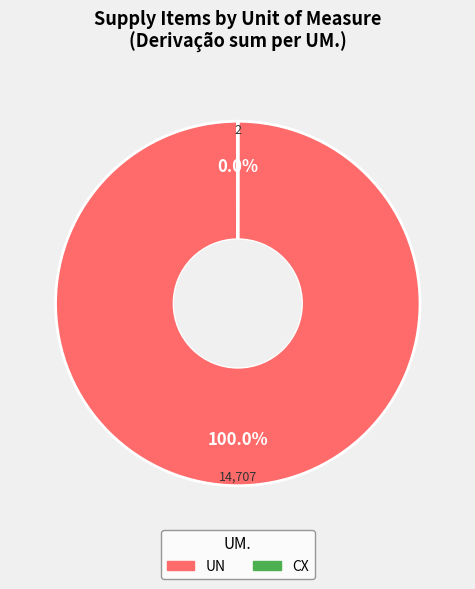

To the nearest percent, what is the difference between the largest and smallest slice percentages?

100%